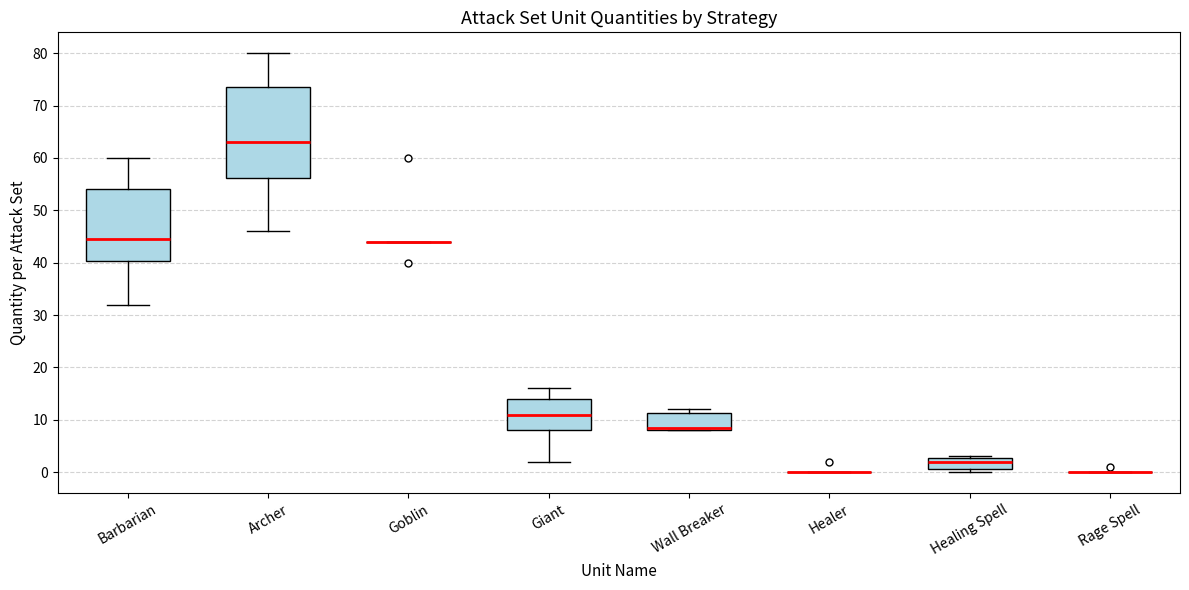

Reading left to right, read every box against the y-axis: the position of its median line, the range the box covers, and the ends of its whiskers. The values are not printed on the chart, so give them approximately, as read against the axis.

Barbarian: median 45, box 40 to 54, whiskers 32 to 60
Archer: median 63, box 56 to 74, whiskers 46 to 80
Goblin: box collapsed to a line at 44, whiskers 44 to 44
Giant: median 11, box 8 to 14, whiskers 2 to 16
Wall Breaker: median 9, box 8 to 11, whiskers 8 to 12
Healer: box collapsed to a line at 0, whiskers 0 to 0
Healing Spell: median 2, box 1 to 3, whiskers 0 to 3
Rage Spell: box collapsed to a line at 0, whiskers 0 to 0